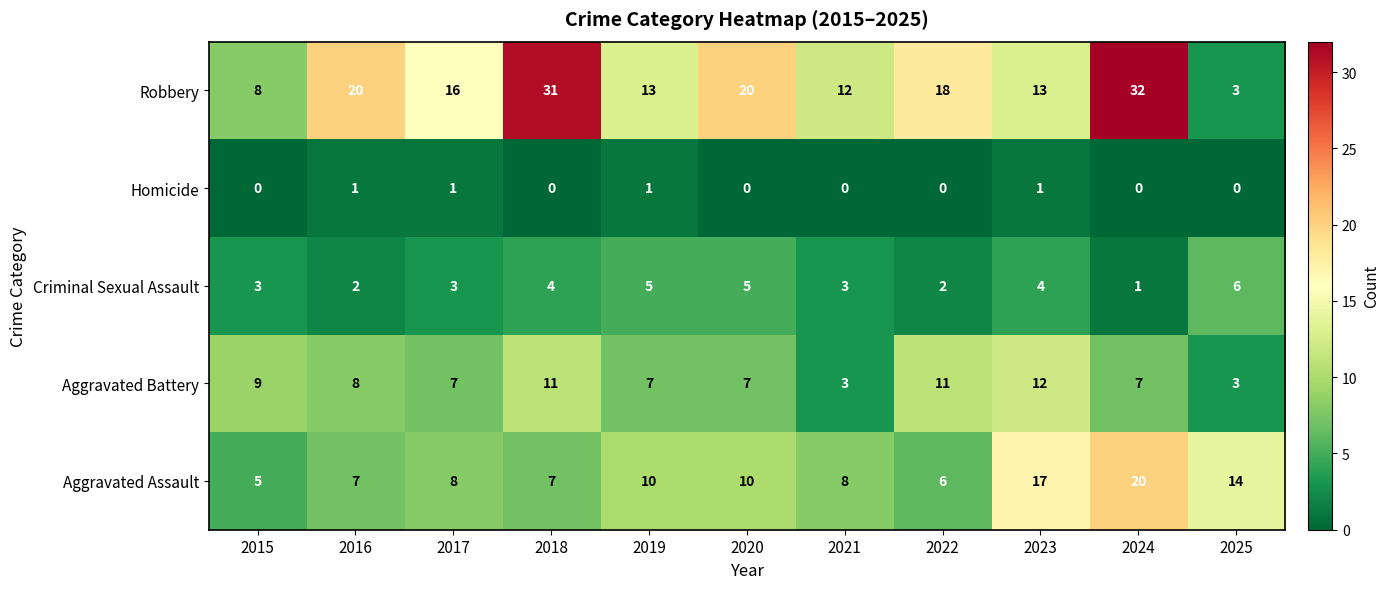

What is the total value across all series at 2023?

47